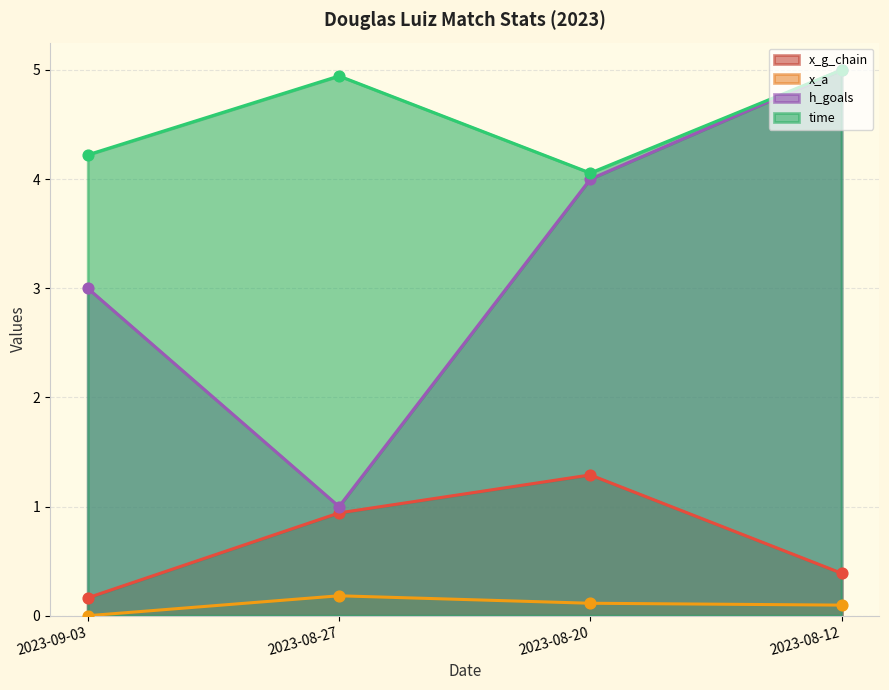

Which series has the largest total across all categories?

time